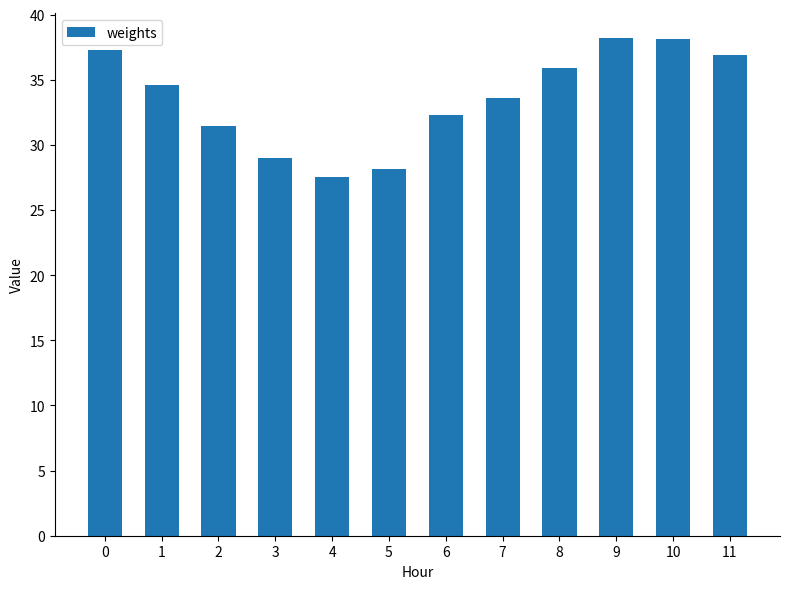

Approximately how many times larger is the value at 0 compared to 3?

1.3